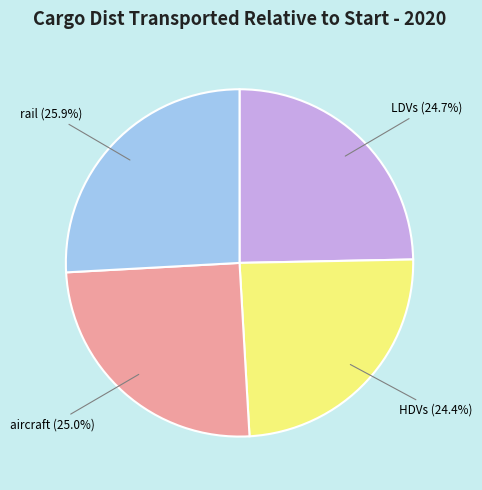

Does any single category account for the majority?

No